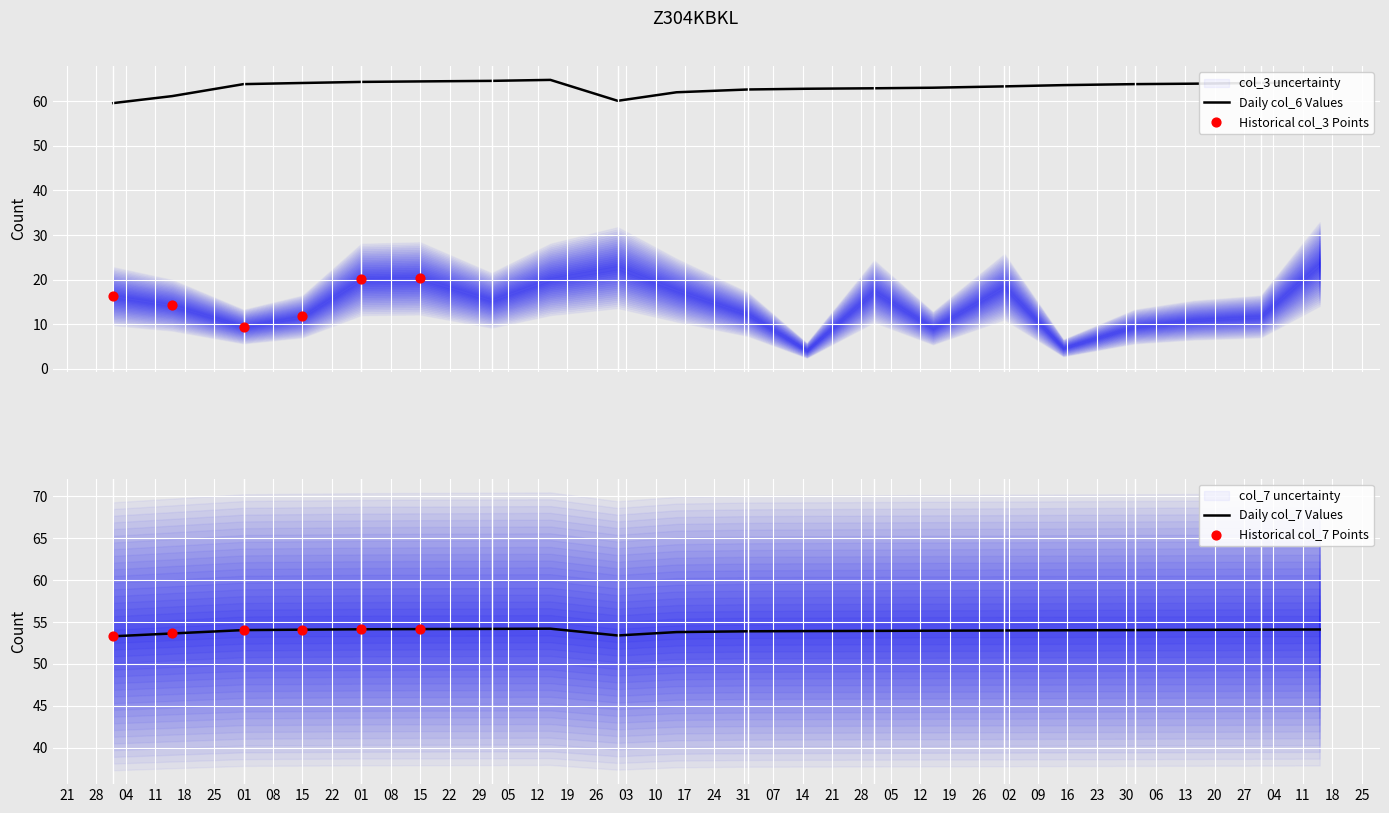

Which series has the largest total across all categories?

col_6